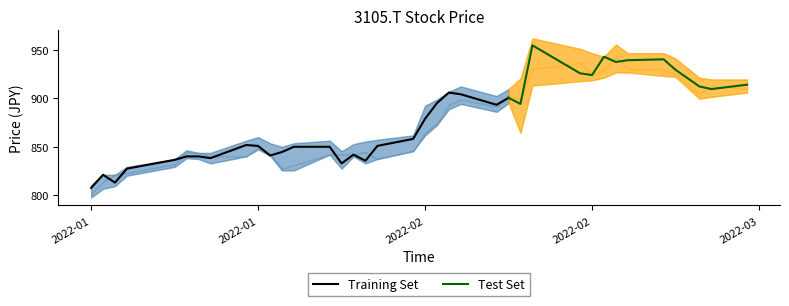

In Open, how many points are lower than both neighbors (excluding endpoints)?

8